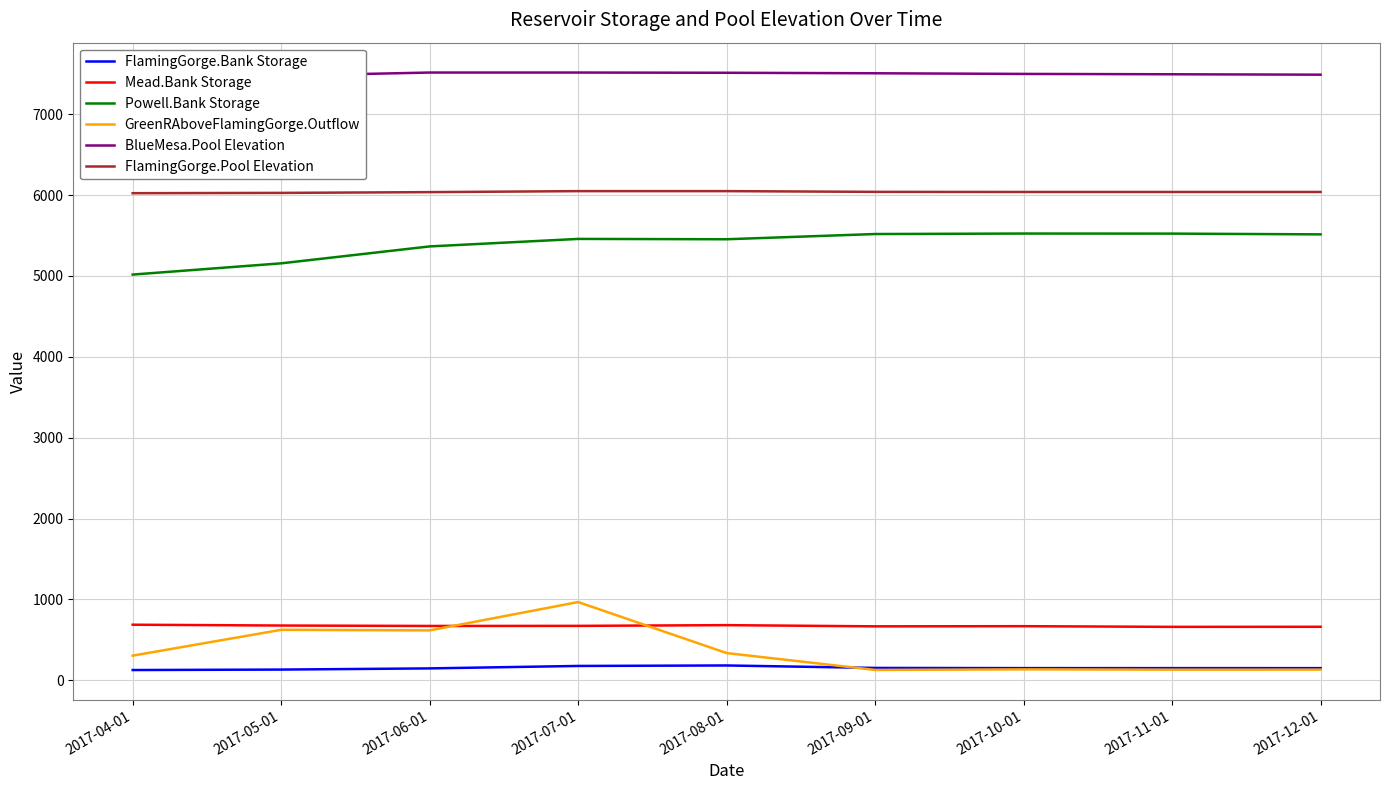

At which category is the sum across all series the highest?

2017-07-01